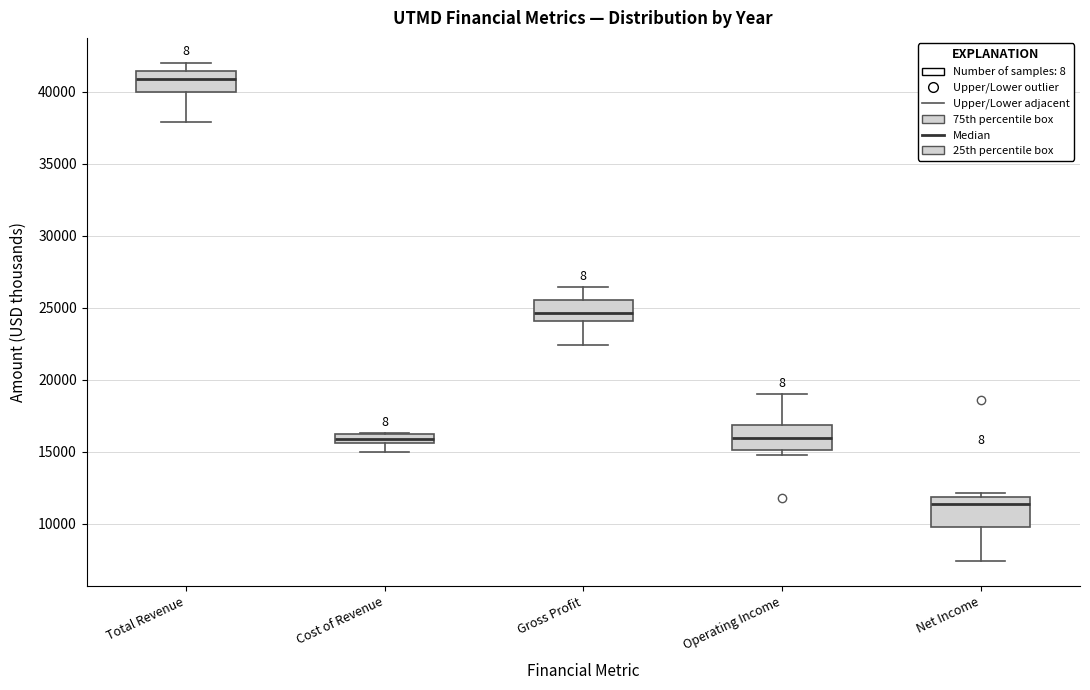

Which box's median line is the highest?

Total Revenue